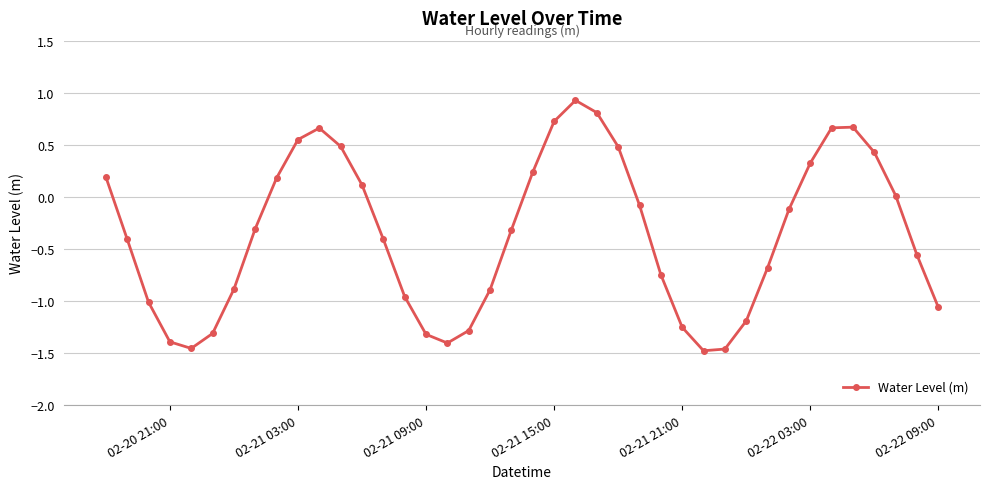

What is the difference between the maximum and minimum values?

2.4